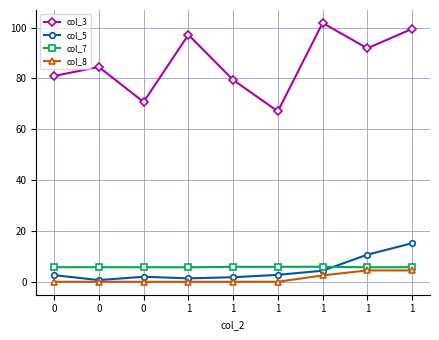

How many lines are shown in the chart?

4